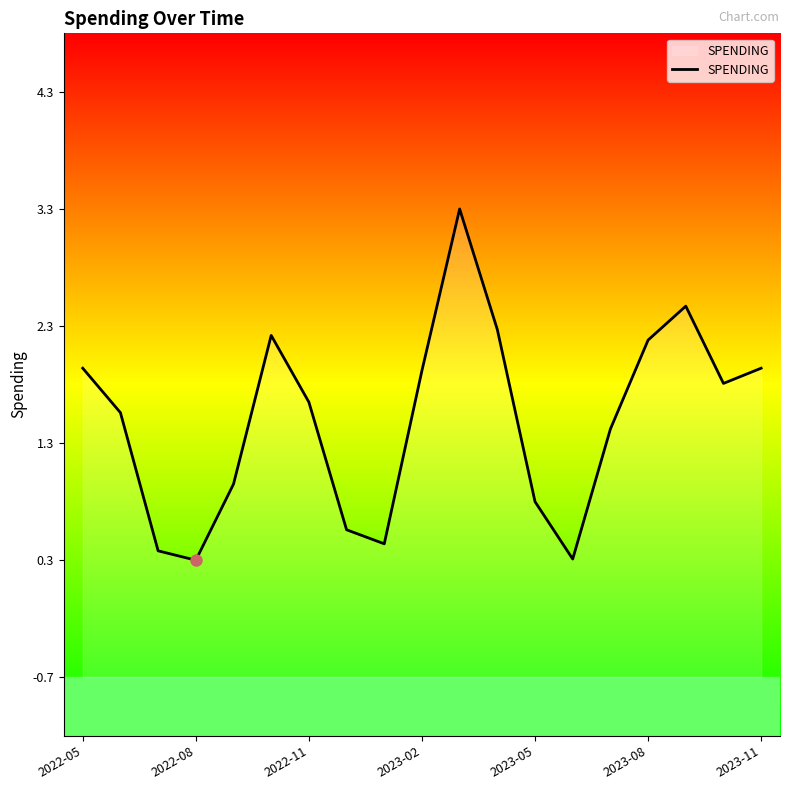

What is the sum of all values?

29.2